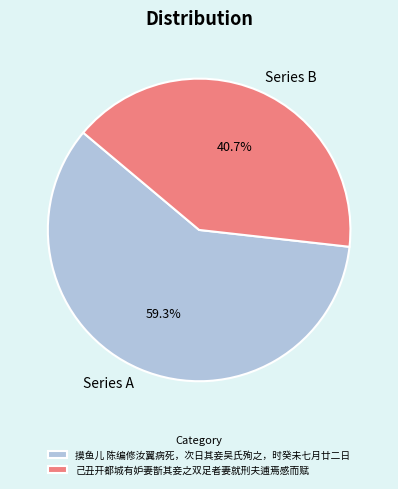

Approximately how many times larger is the value at 摸鱼儿 陈编修汝翼病死，次日其妾吴氏殉之，时癸未七月廿二日 compared to 己丑开都城有妒妻斮其妾之双足者妻就刑夫逋焉感而赋?

1.5